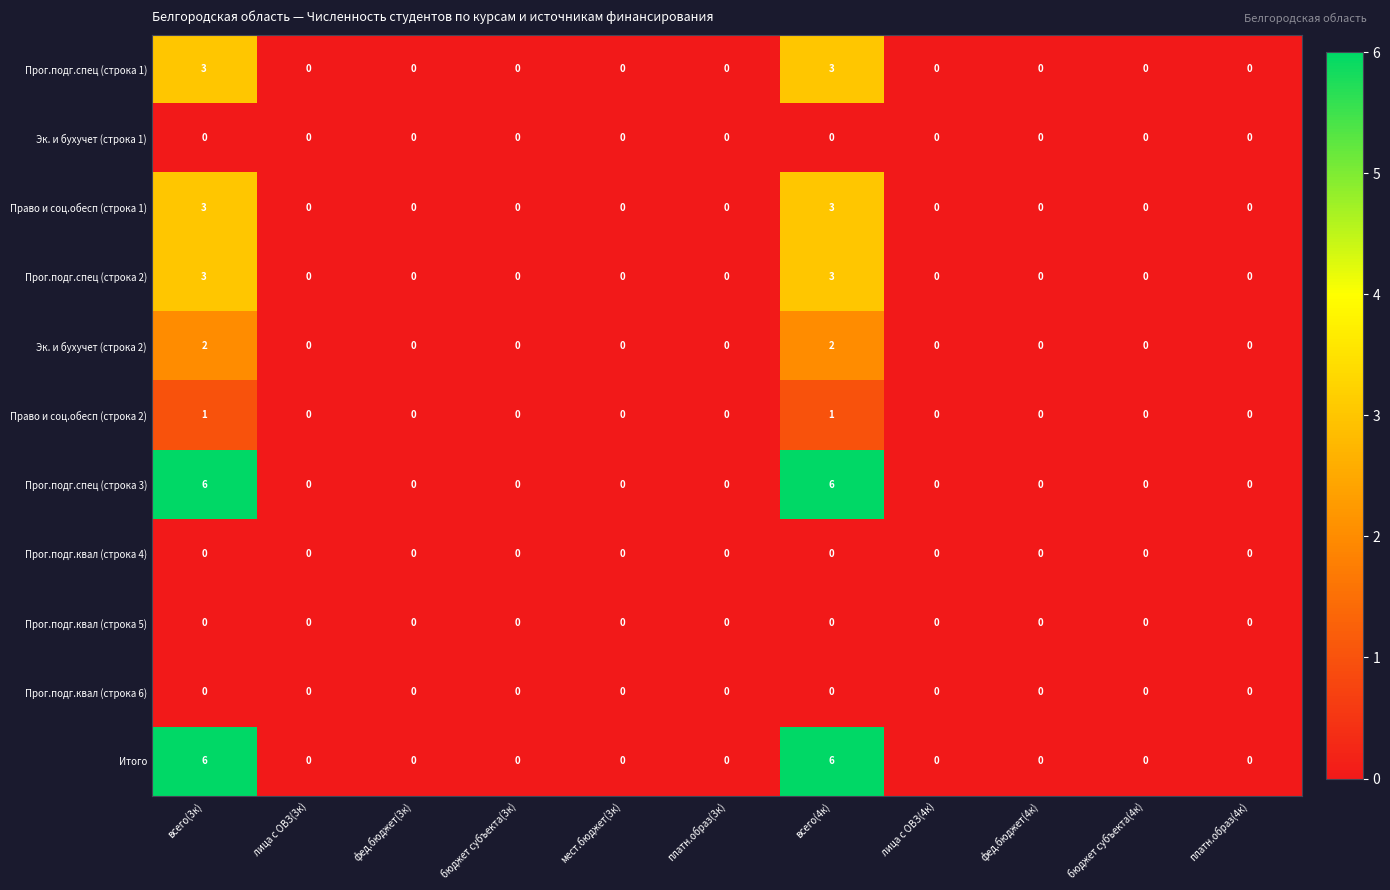

What is the difference between the maximum and minimum values in the Прог.подг.спец (строка 2) series?

3